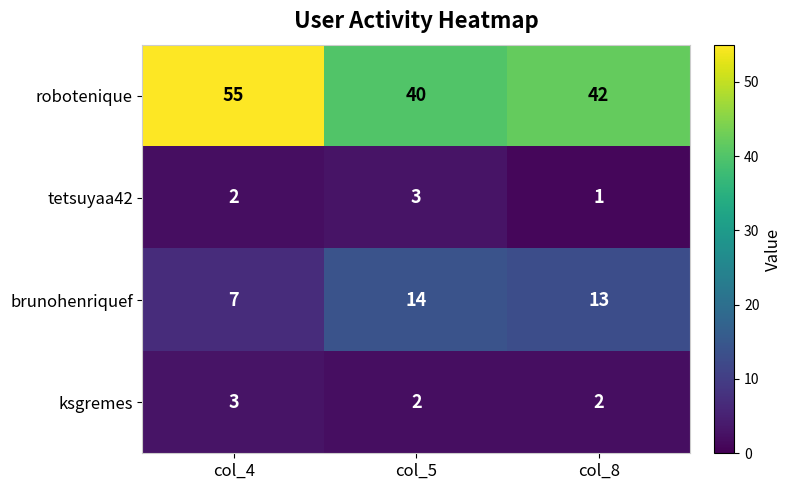

Count the brunohenriquef values in the range 7 to 14.

3